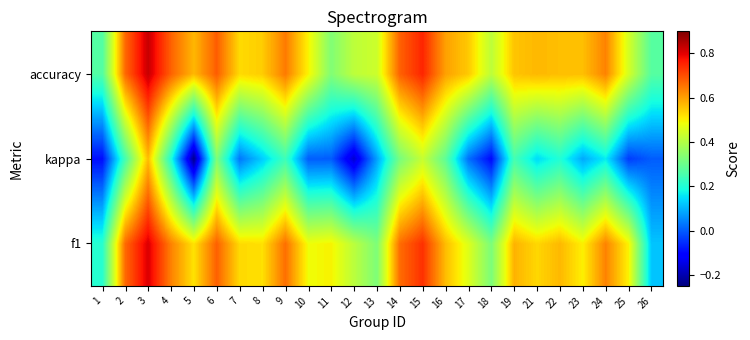

At how many categories does at least one series exceed 0?

25